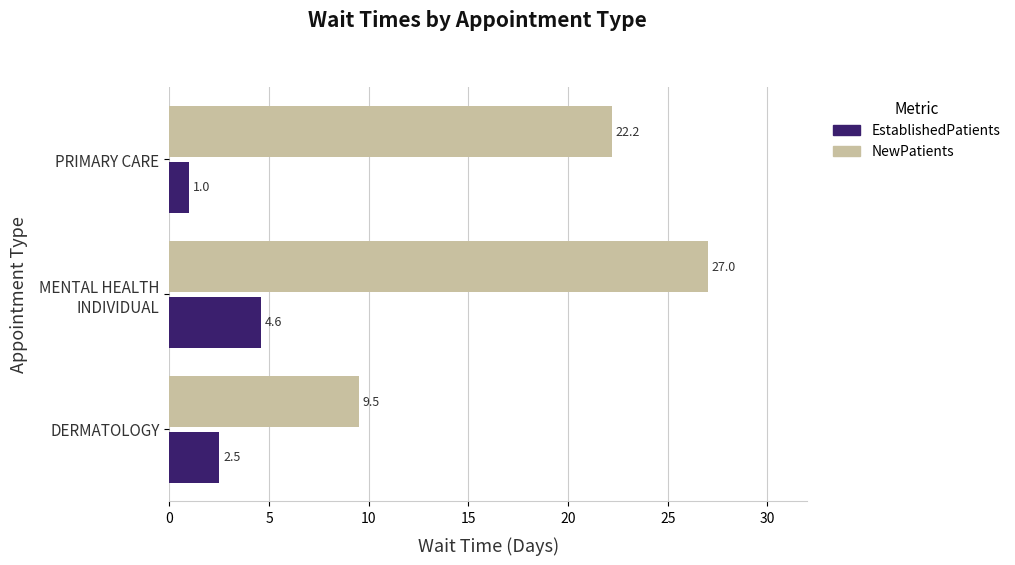

What is the difference between the highest and lowest values at DERMATOLOGY?

7.0